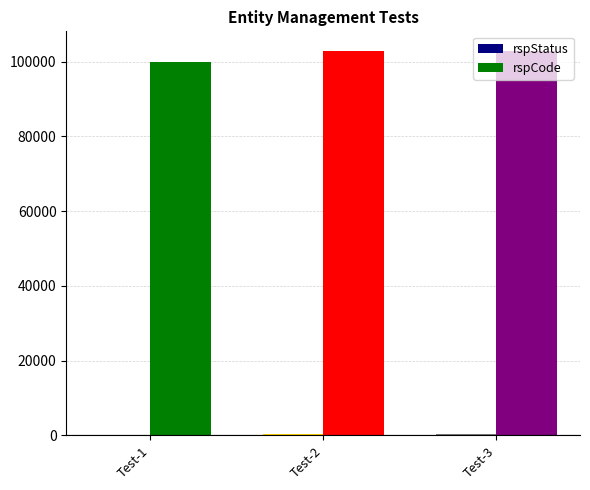

How many categories are shown in the chart?

3